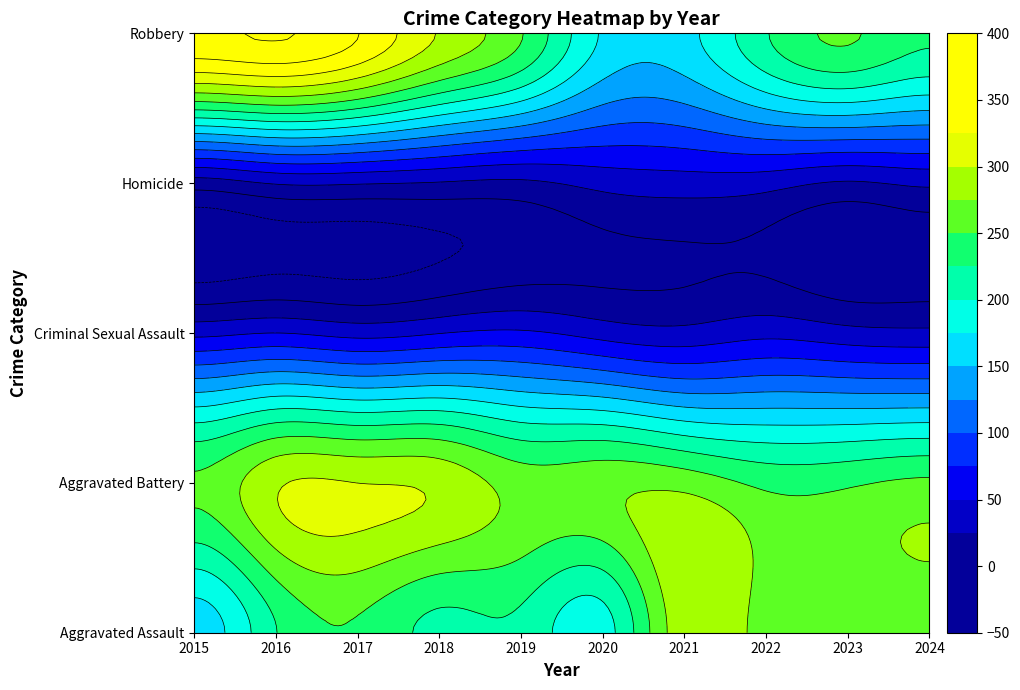

How many data points does each series have?

10